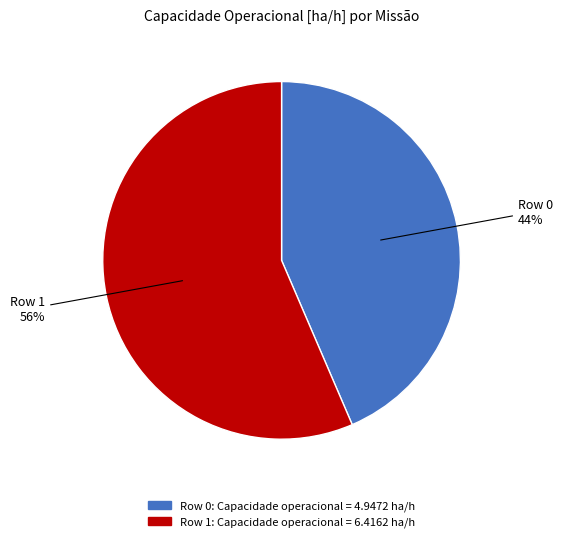

Is Row 1 the majority of the pie?

Yes